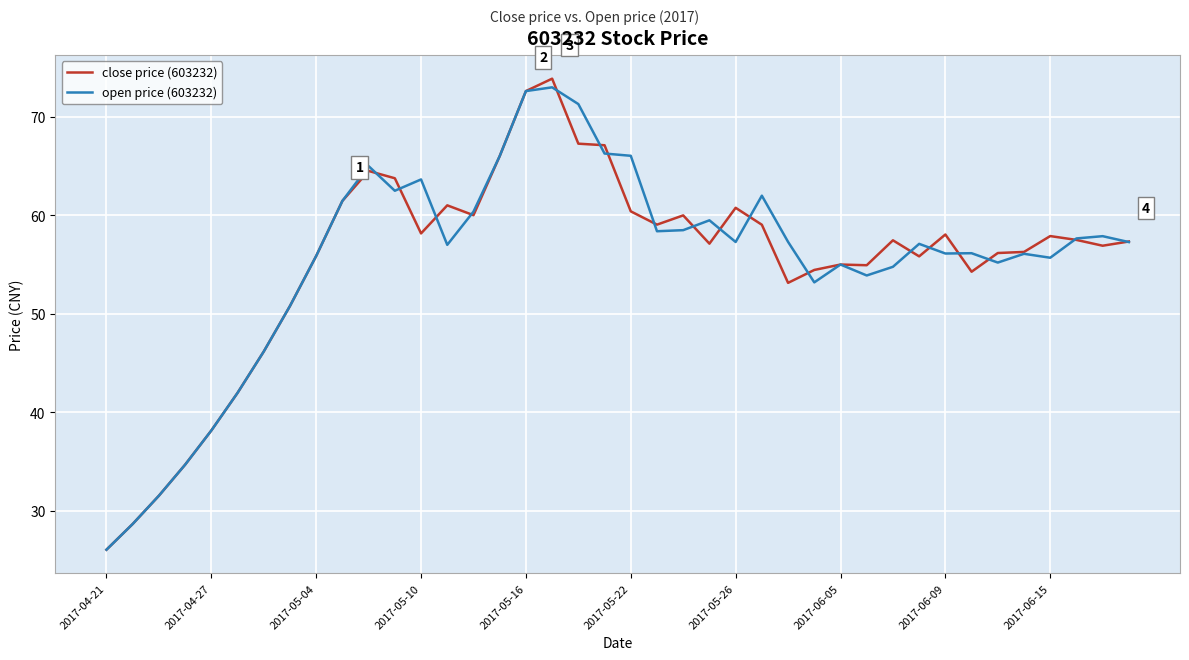

How many lines are shown in the chart?

2